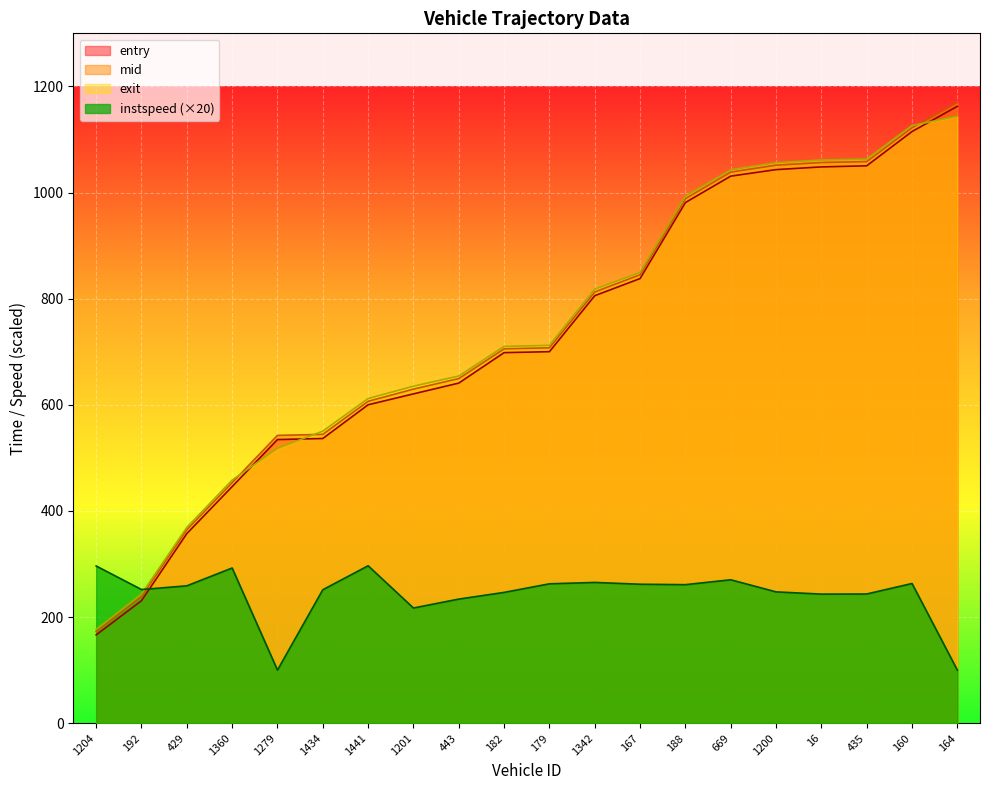

Which category has the highest value in the instspeed series?

1441